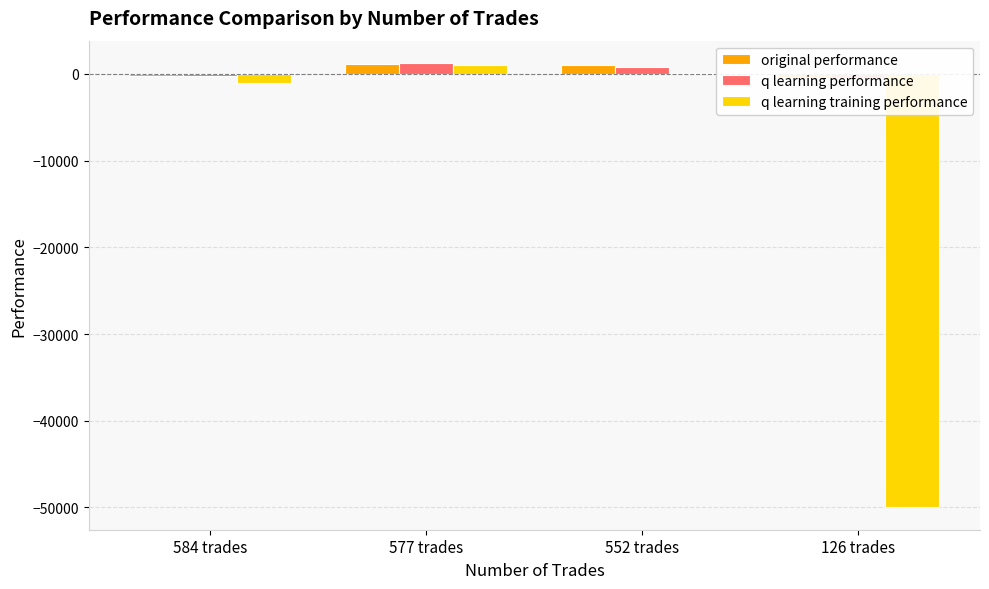

What is the minimum value for q learning training performance?

-50000.0